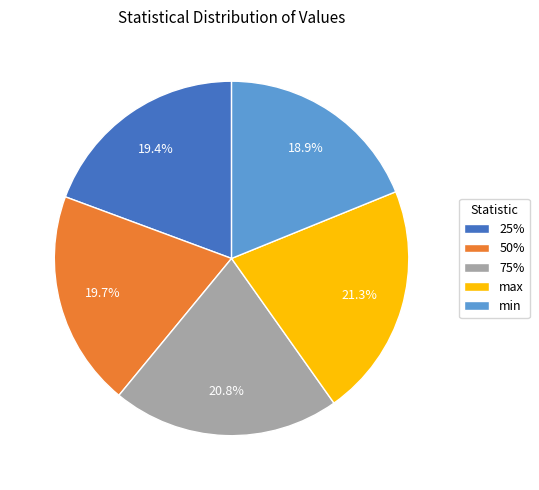

What is the total percentage of 50% and max?

41.0%